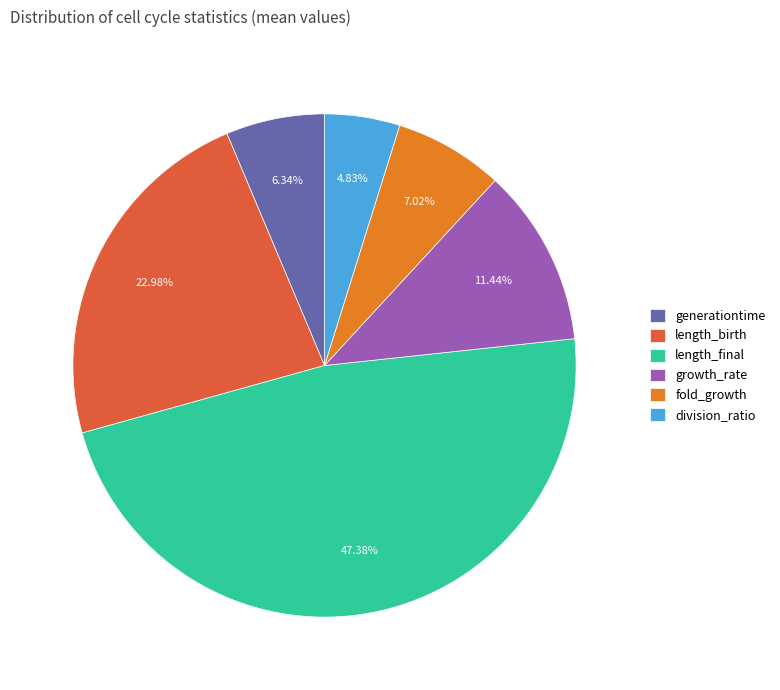

Rank the categories by value from highest to lowest.

length_final, length_birth, growth_rate, fold_growth, generationtime, division_ratio